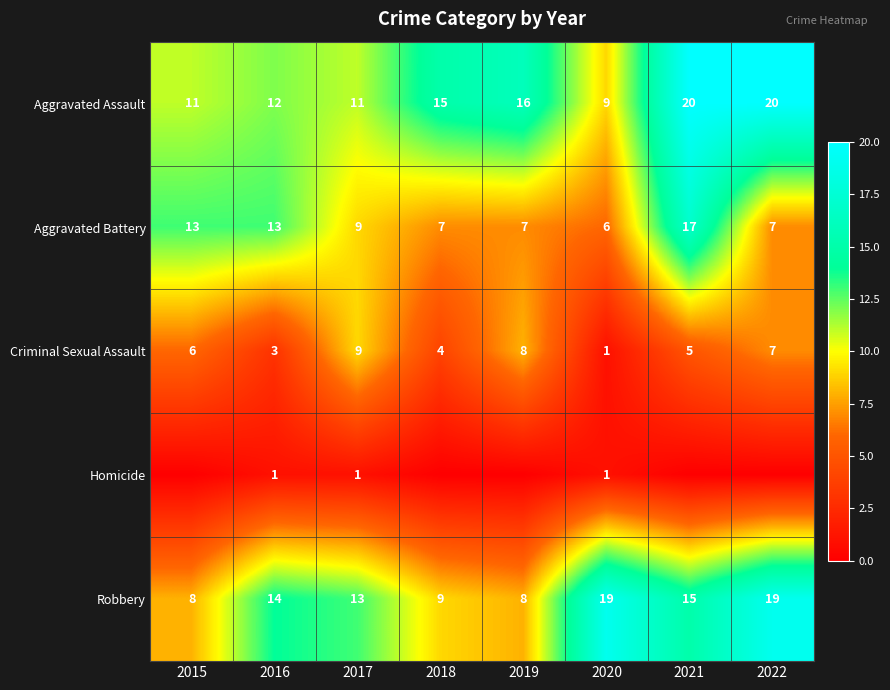

What is the minimum value for Aggravated Assault?

9